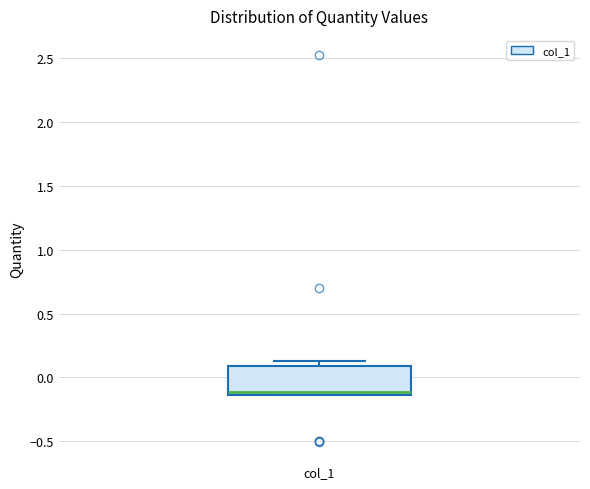

Transcribe this box plot: give where the median line is, the range the box spans, and where the two whiskers end, as read against the y-axis. The values are not printed on the chart, so give them approximately, as read against the axis.

median -0.10, box -0.15 to 0.10, whiskers -0.15 to 0.15